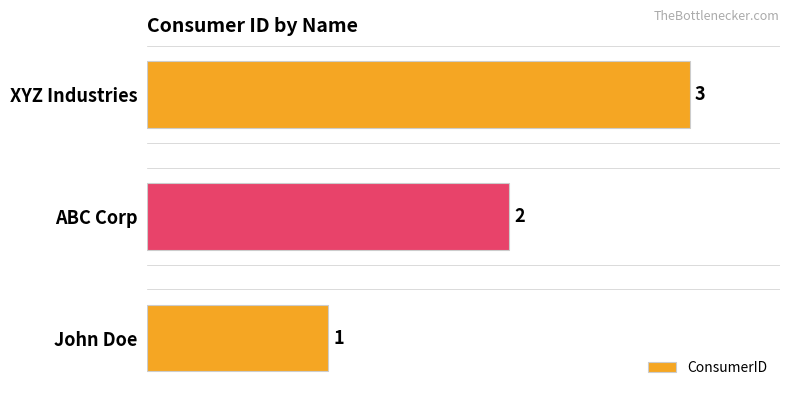

The chart shows a value of 4 at XYZ Industries. True or false?

False